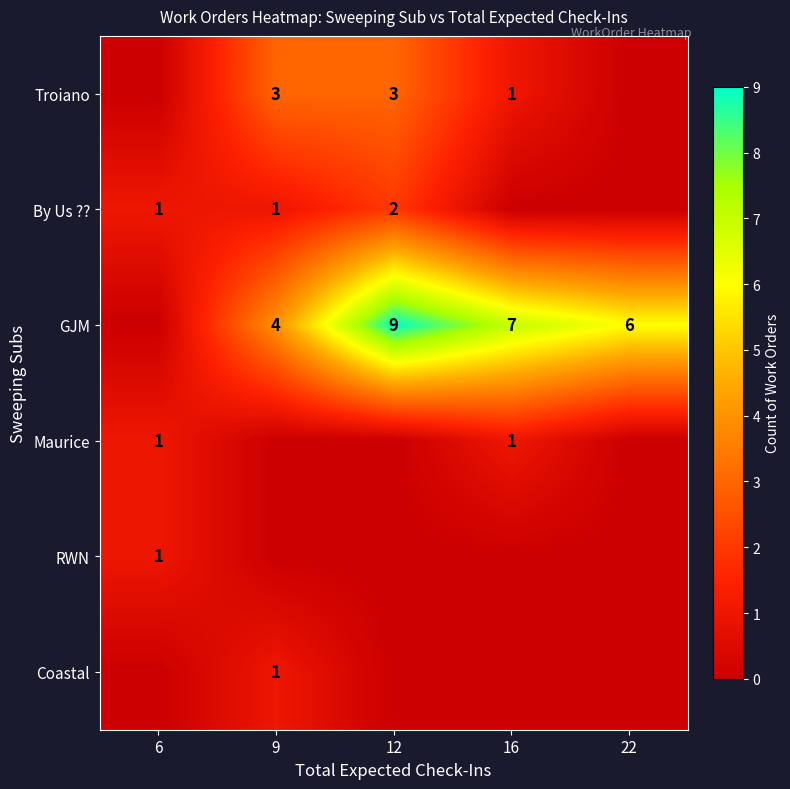

The value of GJM at 22 is 6. True or false?

True